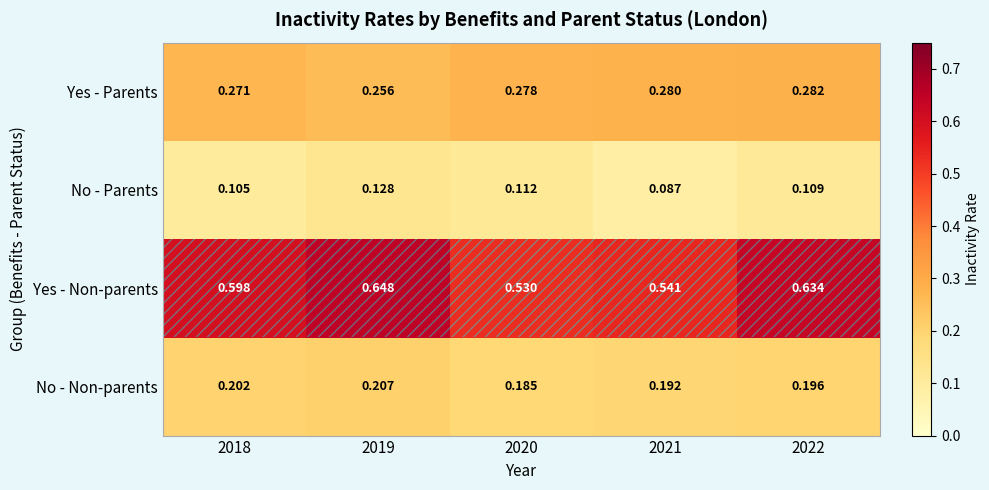

Between 2018 and 2022, which series saw the biggest shift?

Yes - Non-parents